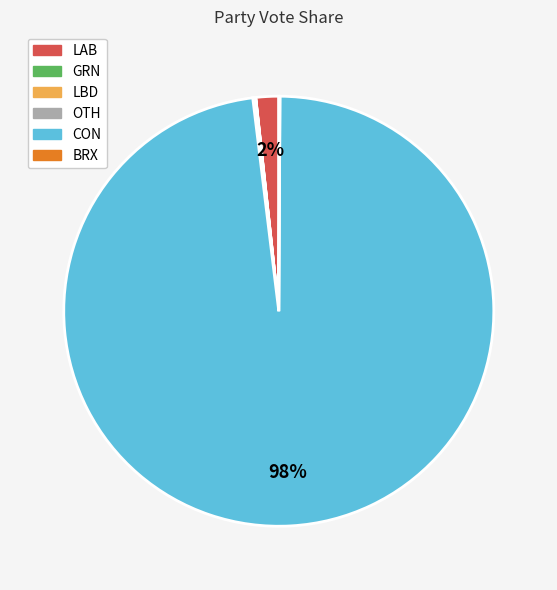

What is the largest slice in the pie chart?

CON